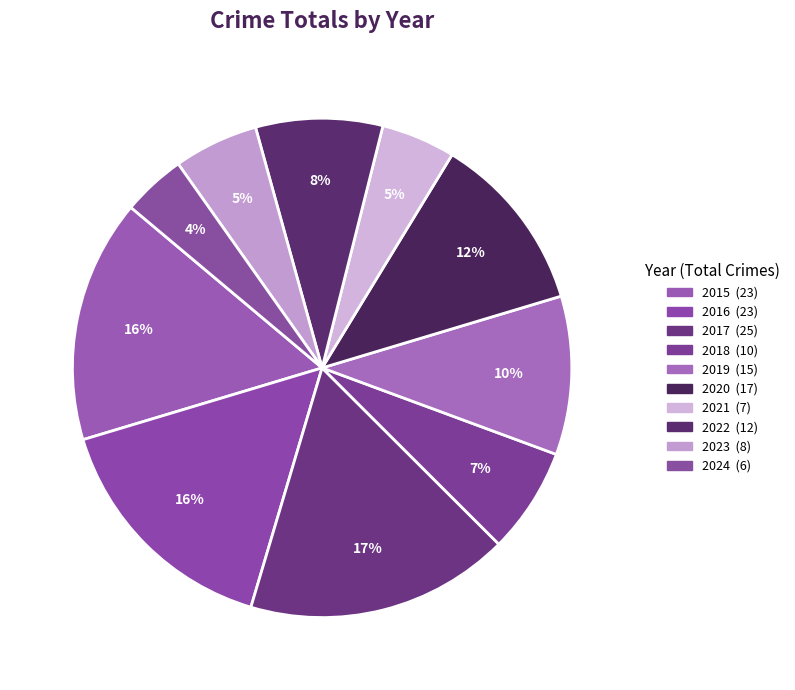

Do 2019 and 2023 together represent more than half of the pie?

No